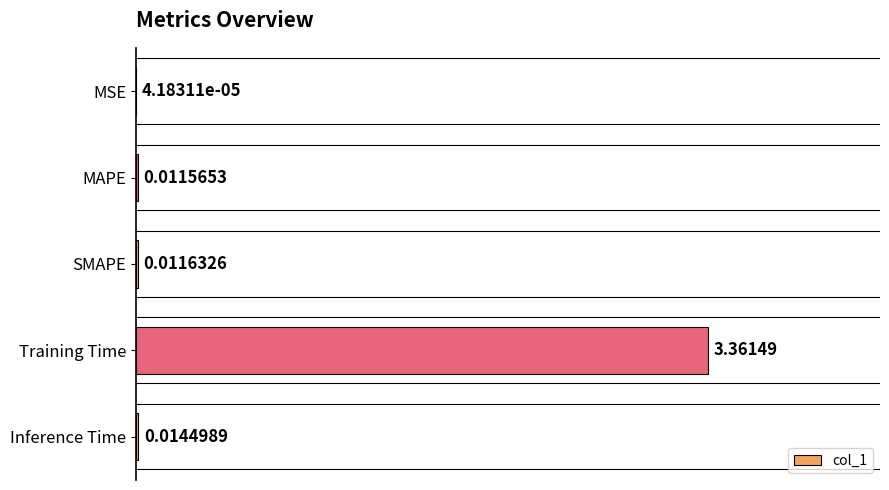

Count the number of data series in this chart.

1